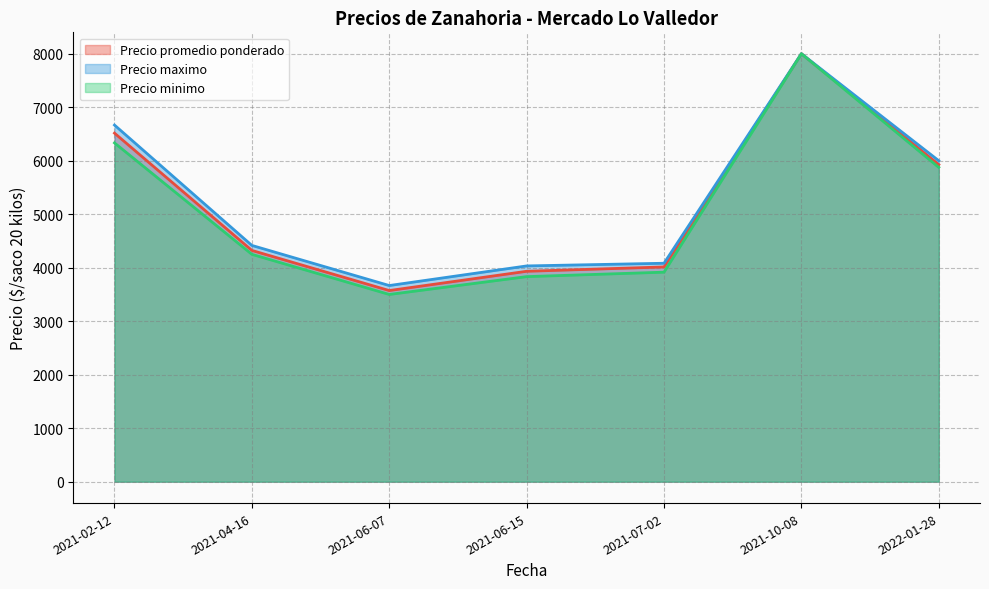

What is the total value across all series at 2021-06-15?

11799.8